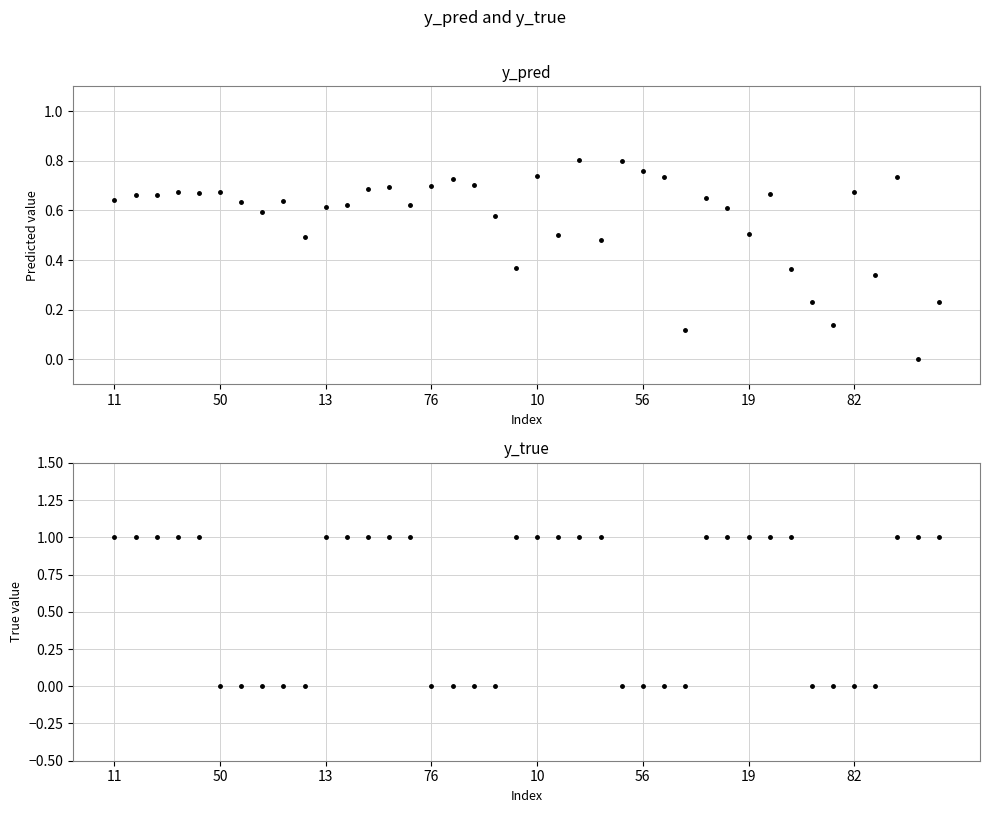

At which label does y_true reach its peak?

11